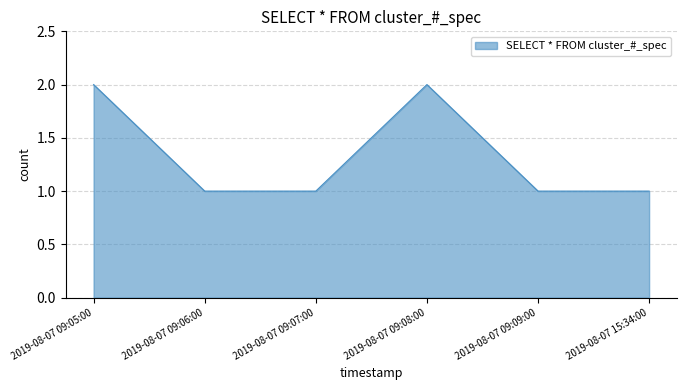

True or false: the data has more than 1 interior local peaks.

False